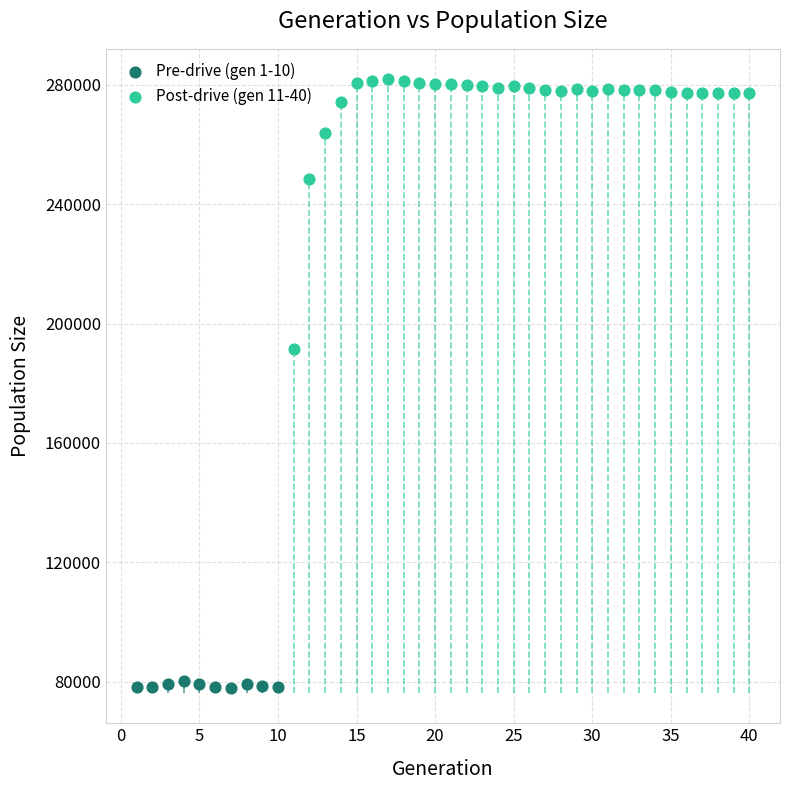

Which series reaches the maximum Y coordinate?

Post-drive (gen 11-40)